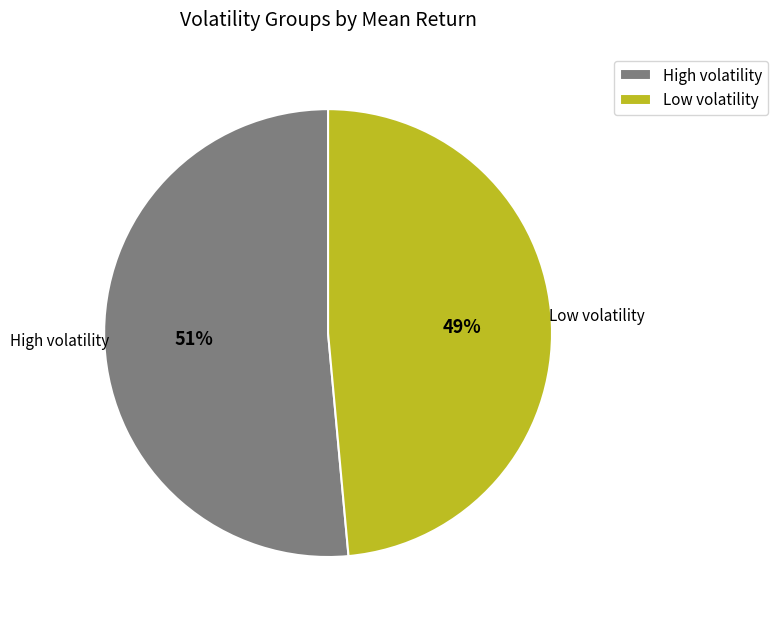

What percentage is the High volatility slice, to the nearest percent?

51%